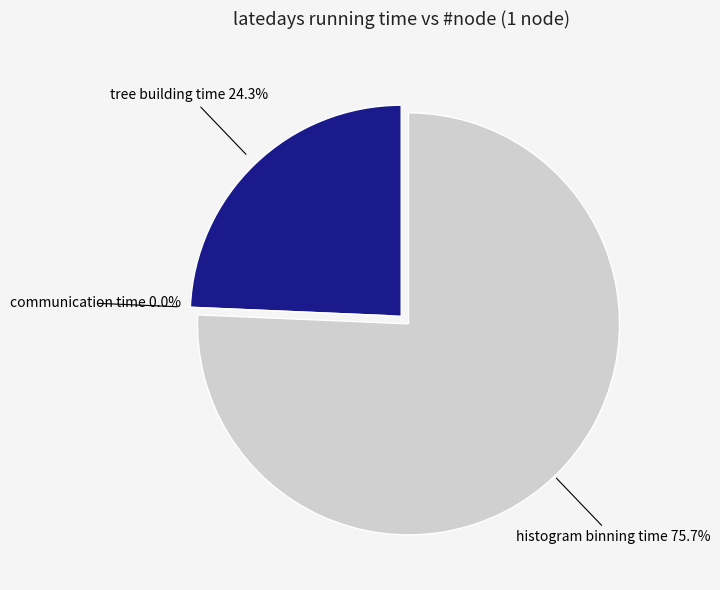

Rank the categories by value from lowest to highest.

communication time, tree building time, histogram binning time